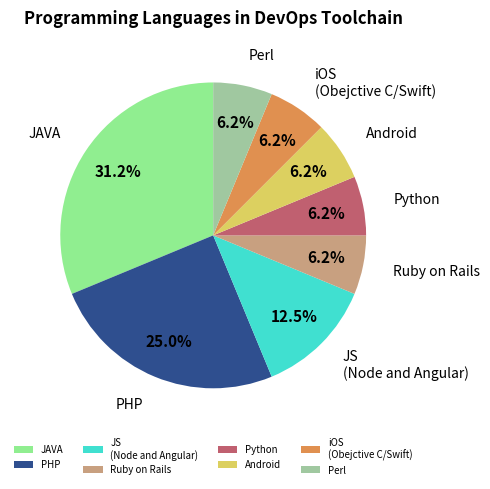

To the nearest percent, what portion does Python represent?

6%